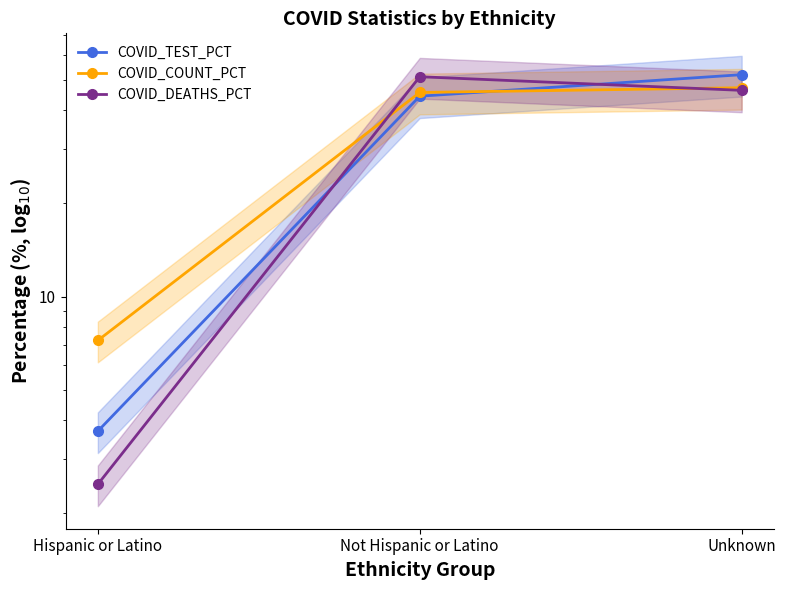

Between Not Hispanic or Latino and Unknown, which series saw the biggest shift?

COVID_TEST_PCT